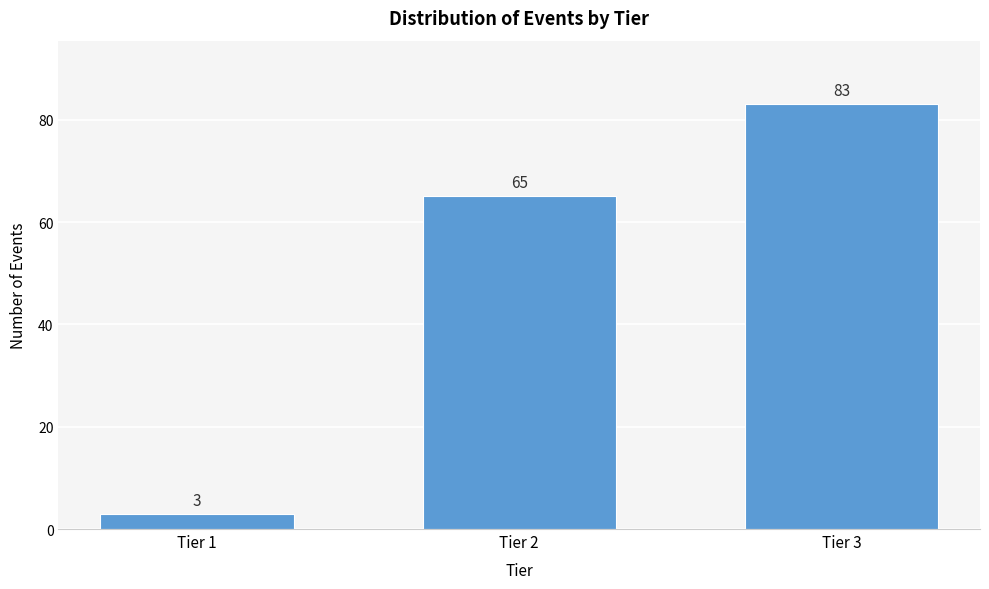

Reading left to right, transcribe all the data shown in this chart.

Tier 1=3	Tier 2=65	Tier 3=83